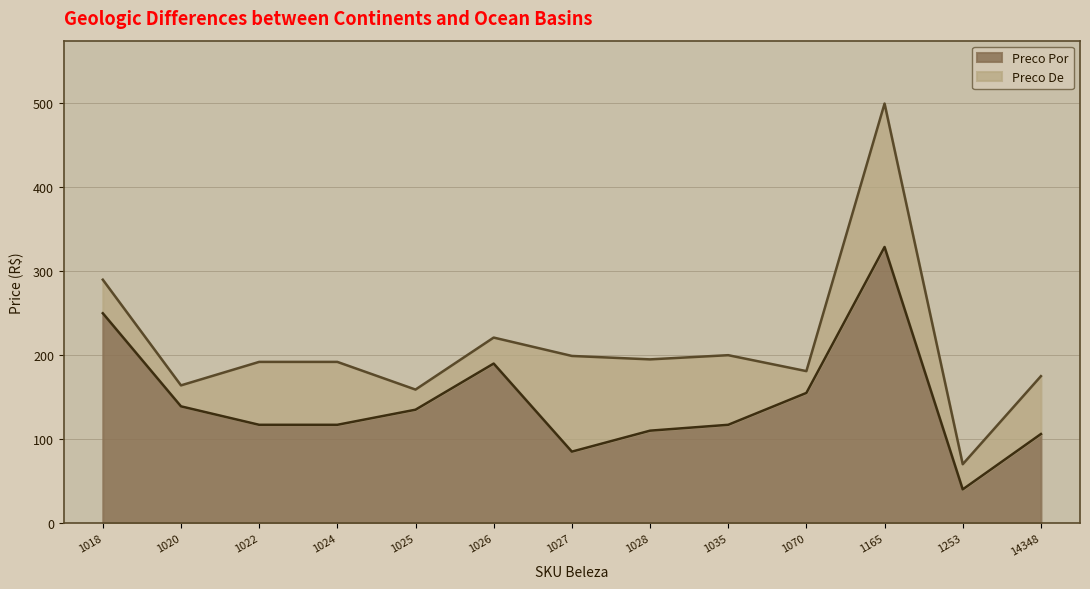

In Preco Por, how many points are lower than both neighbors (excluding endpoints)?

2